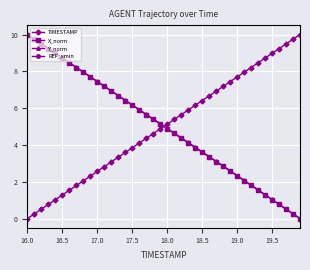

Where does the TIMESTAMP series first go above 5?

18.0